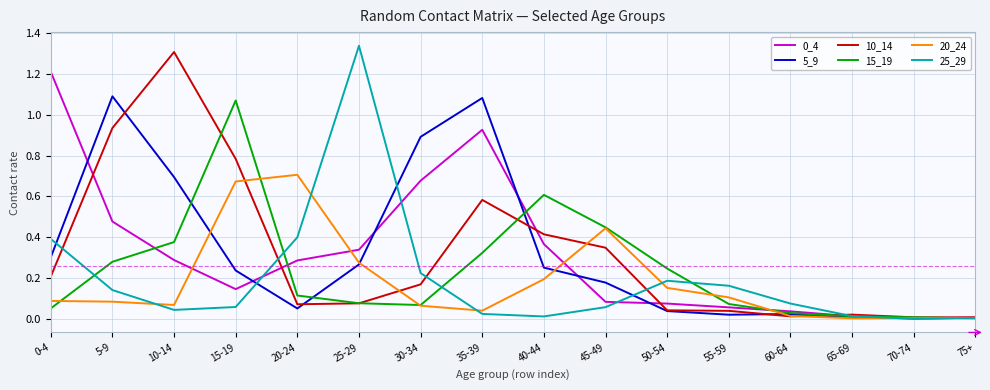

What position from the left is 45-49?

10